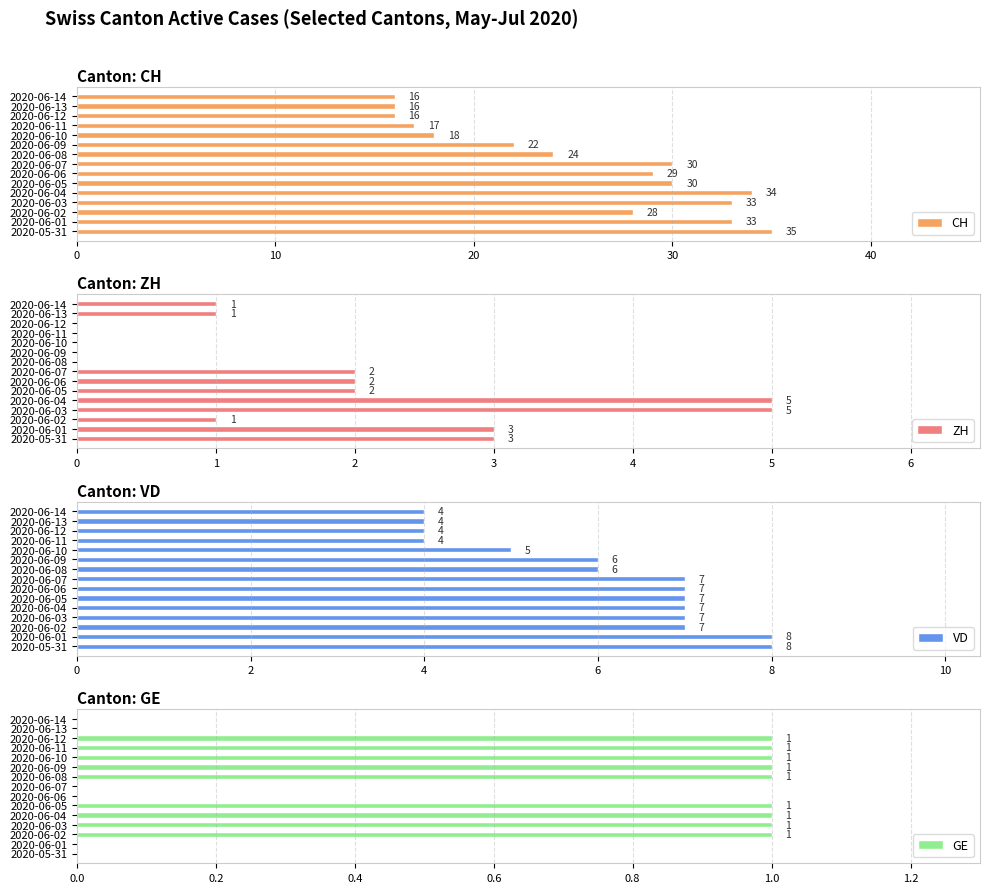

Which series has the widest spread of values?

CH